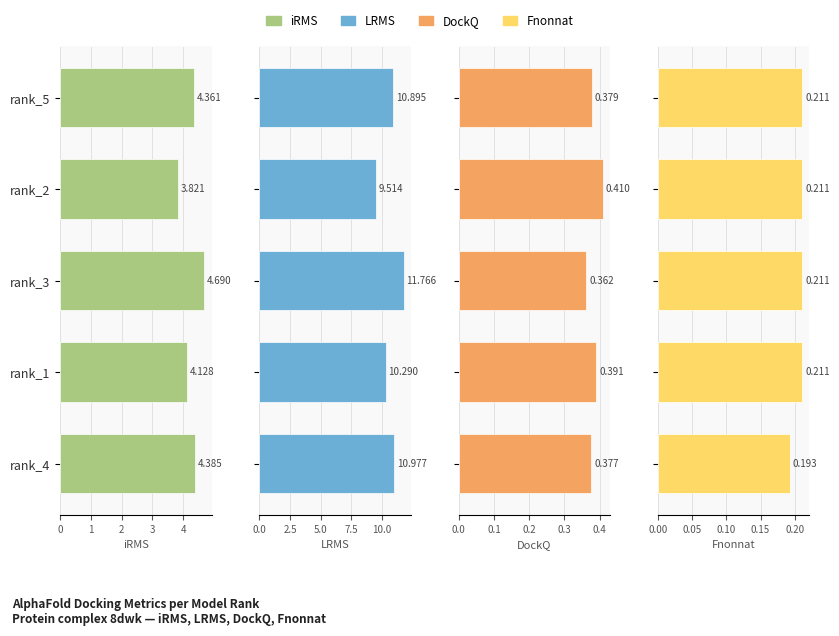

What is the sum of the iRMS values at rank_2 and rank_5?

8.2